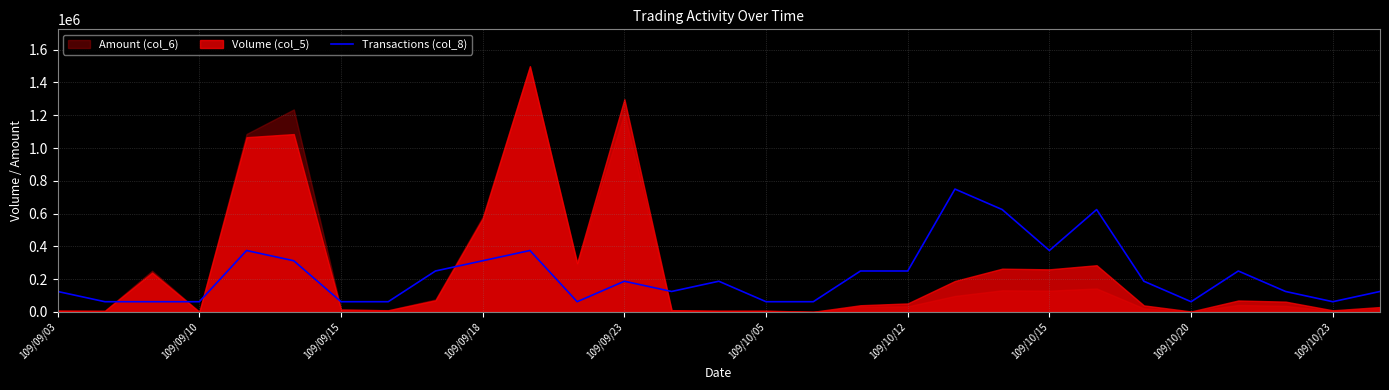

What is the maximum value for Transactions (col_8)?

749500.0